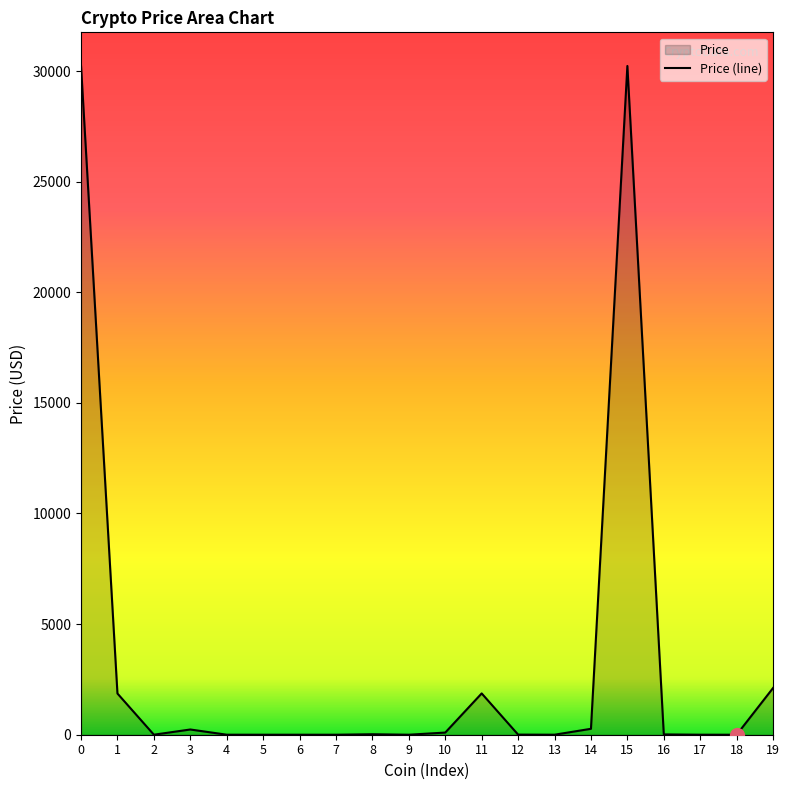

Does the chart have visible grid lines?

No